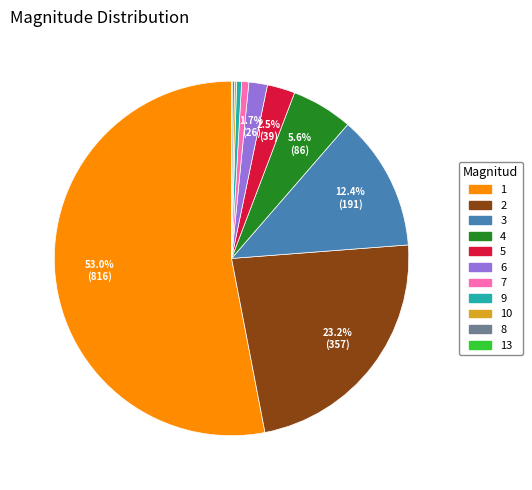

Combined, do 9 and 2 account for over 50%?

No